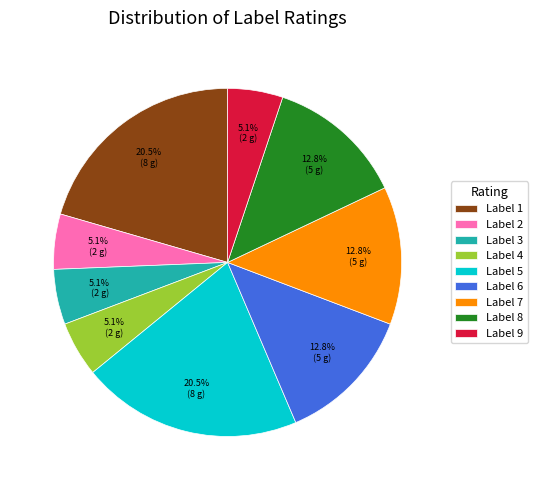

Is there any slice that represents more than half of the pie?

No